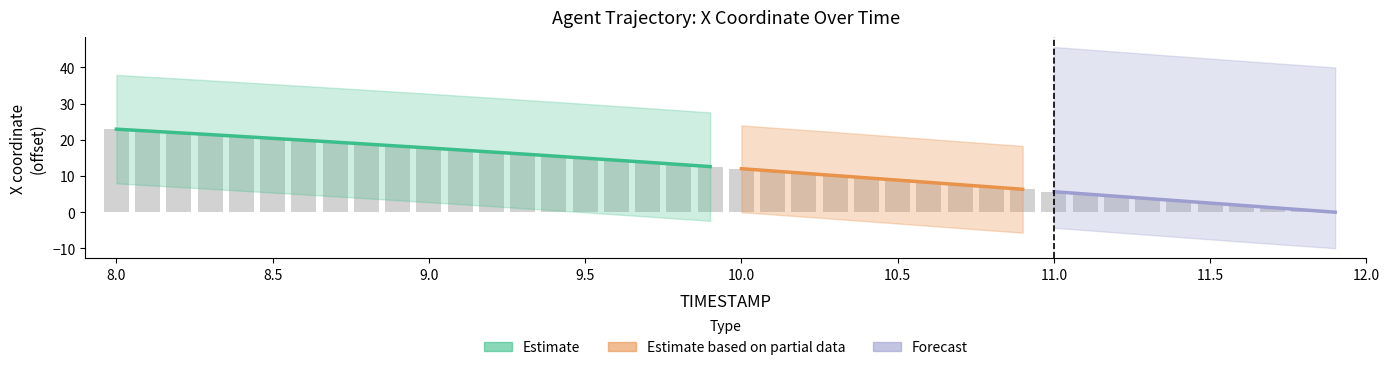

How many values exceed 12?

20